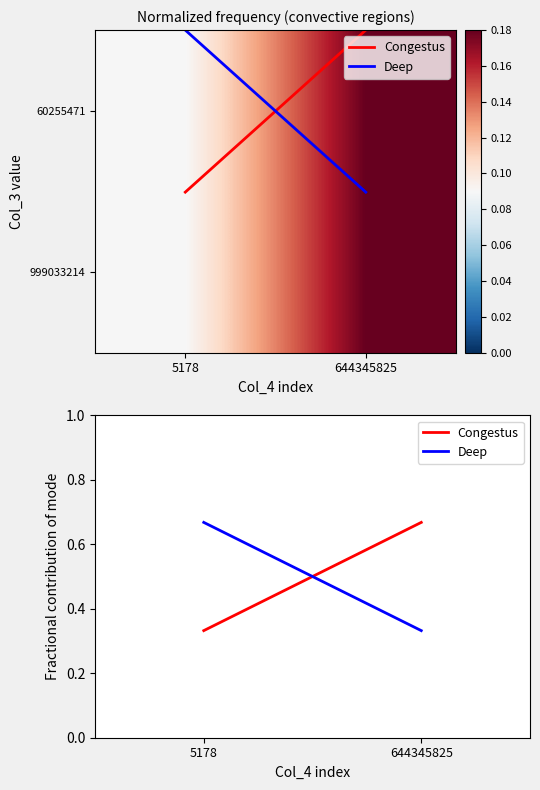

Between 5178 and 644345825, which is larger?

644345825